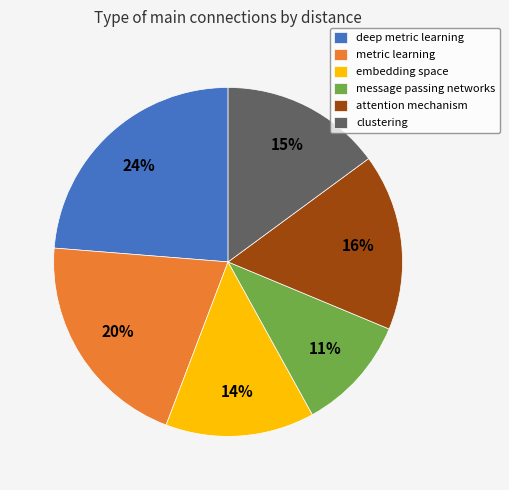

To the nearest percent, what is the combined percentage of attention mechanism and embedding space?

30%